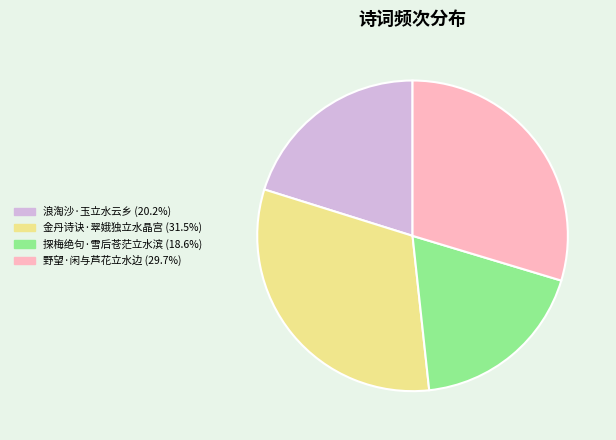

Is it true that 探梅绝句·雪后苍茫立水滨 is 19% of the pie?

True